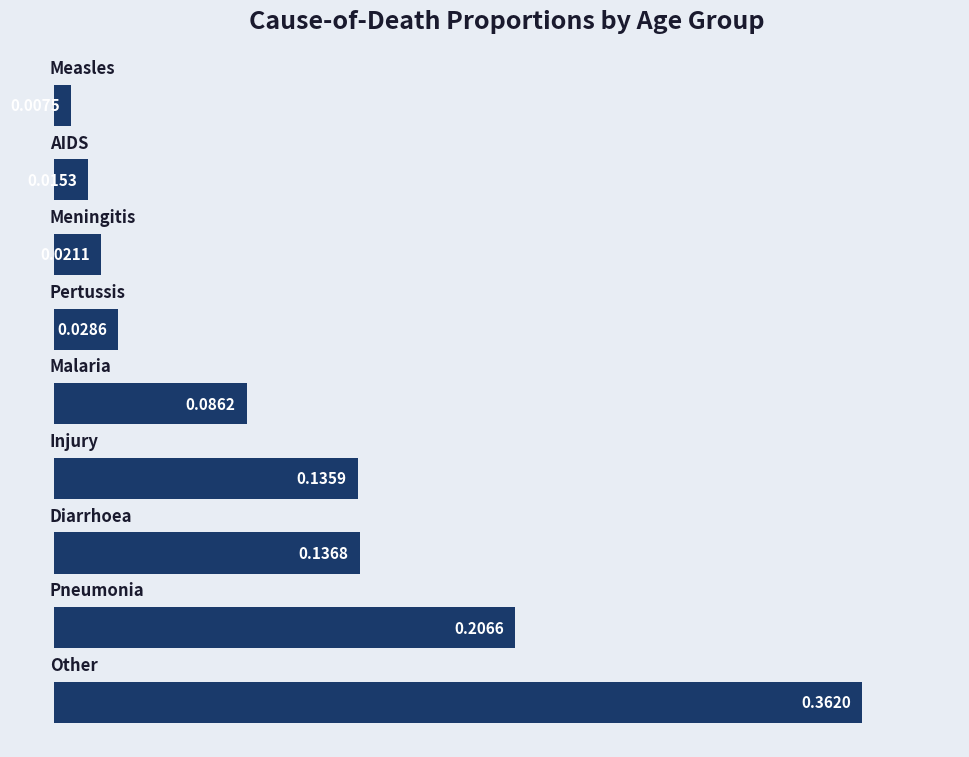

Are the bars grouped side by side (vs. stacked)?

No